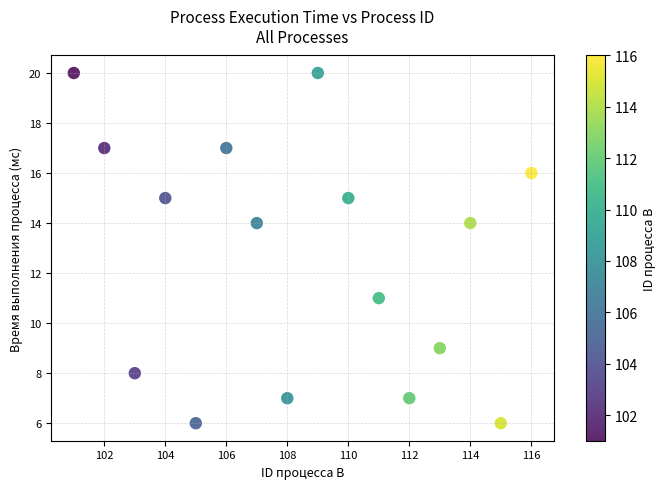

What is the range of X values (max minus min)?

15